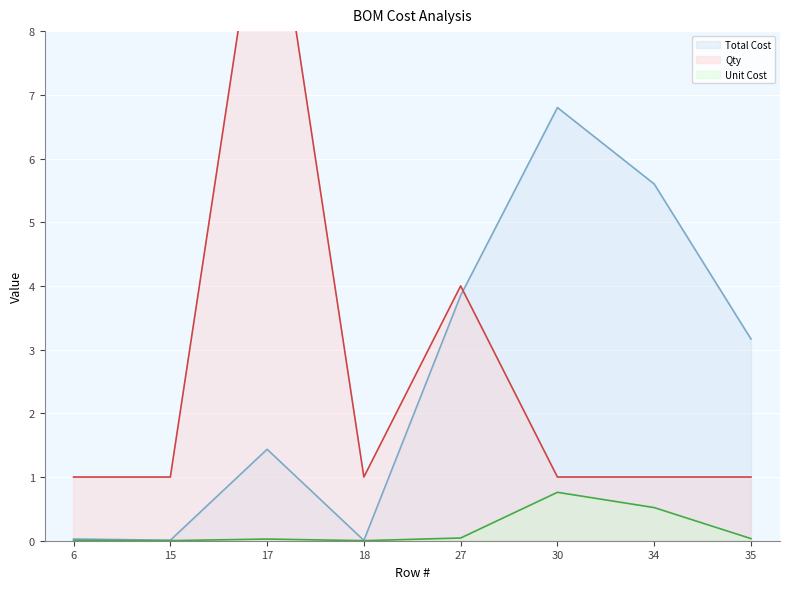

At which category is the sum across all series the highest?

17